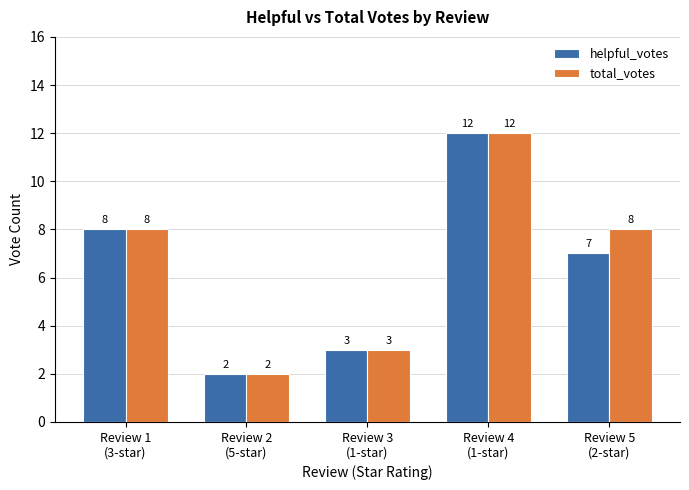

What is the maximum value shown in the chart?

12